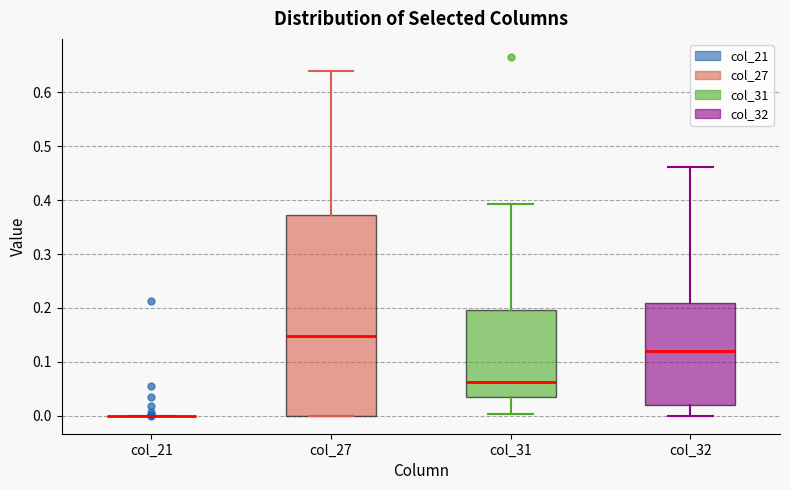

Reading left to right, transcribe this box plot: for each box, give where its median line is, the range the box spans, and where its two whiskers end, as read against the y-axis. The values are not printed on the chart, so give them approximately, as read against the axis.

col_21: box collapsed to a line at 0.00, whiskers 0.00 to 0.00
col_27: median 0.15, box 0.00 to 0.37, whiskers 0.00 to 0.64
col_31: median 0.06, box 0.03 to 0.20, whiskers 0.00 to 0.39
col_32: median 0.12, box 0.02 to 0.21, whiskers 0.00 to 0.46